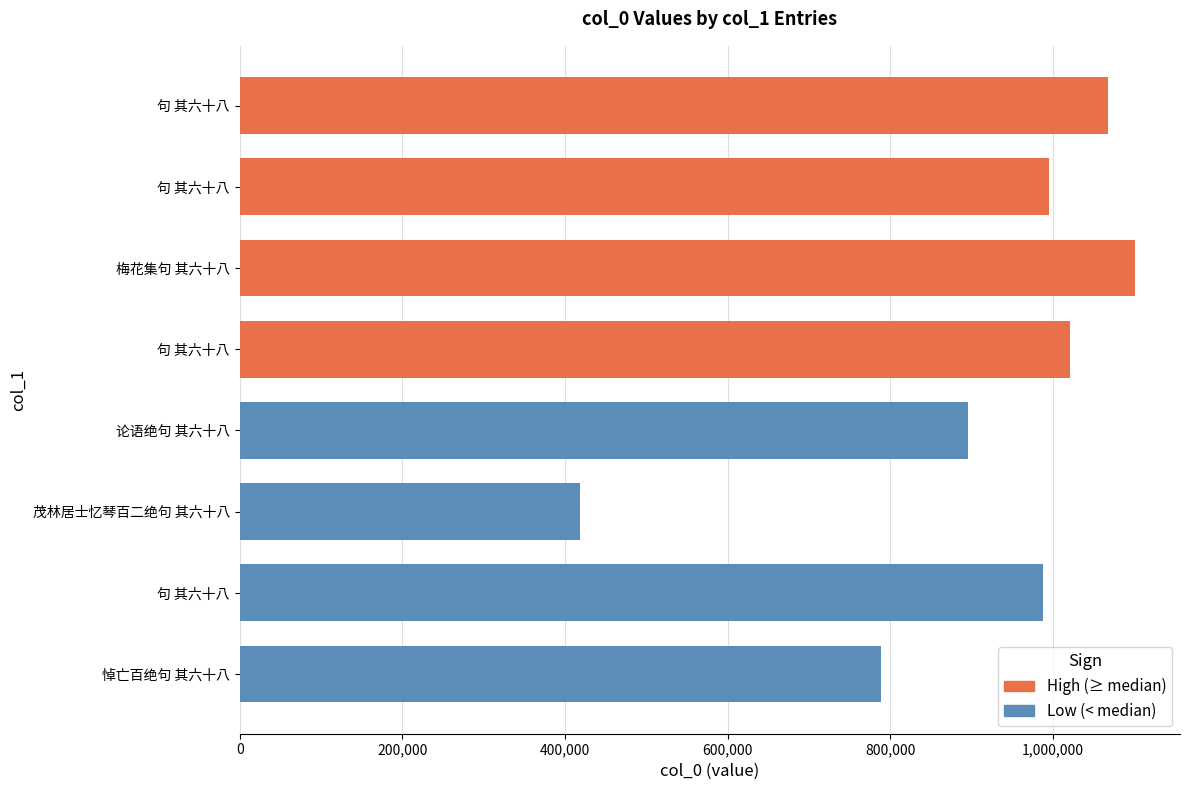

How many bars are there in total?

8